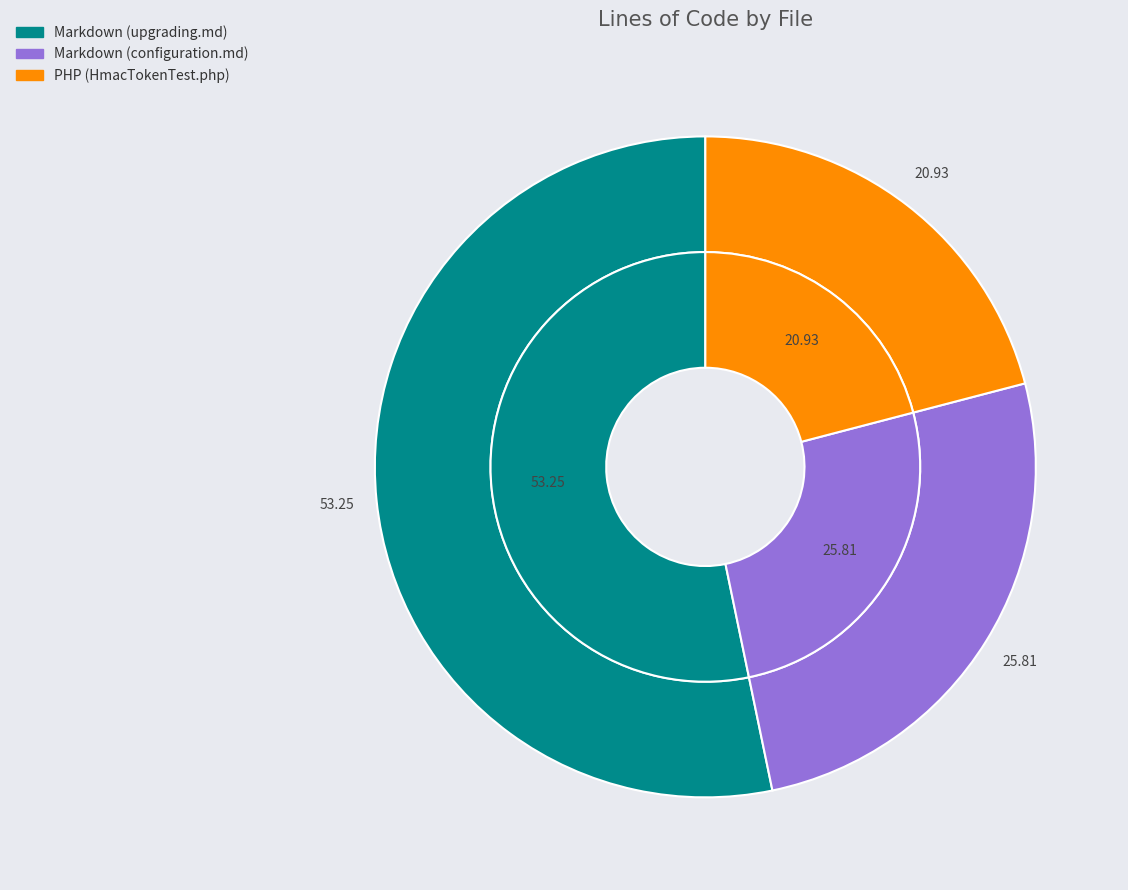

Rank the categories by value from highest to lowest.

Markdown (upgrading.md), Markdown (configuration.md), PHP (HmacTokenTest.php)